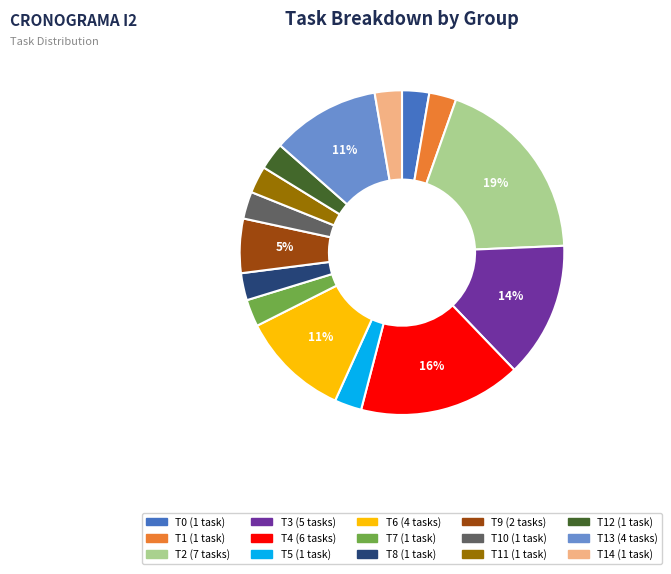

To the nearest percent, what is the difference between the largest and smallest slice percentages?

16%